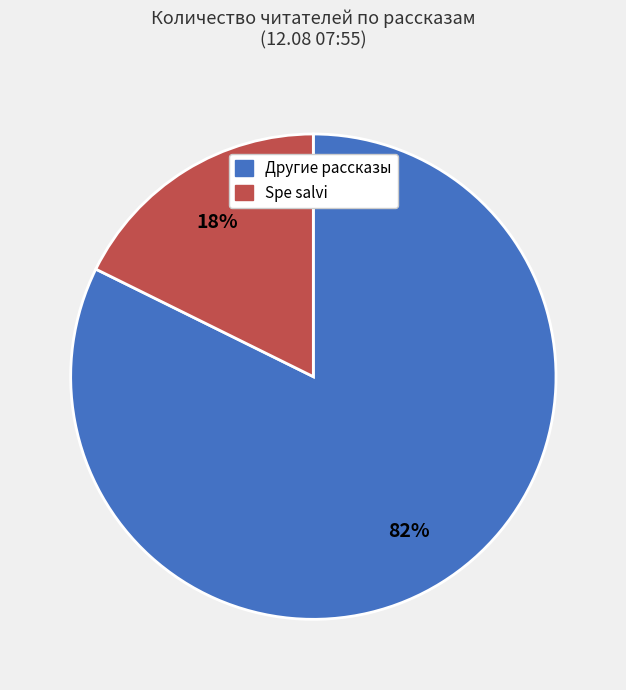

Is there any slice that represents more than half of the pie?

Yes